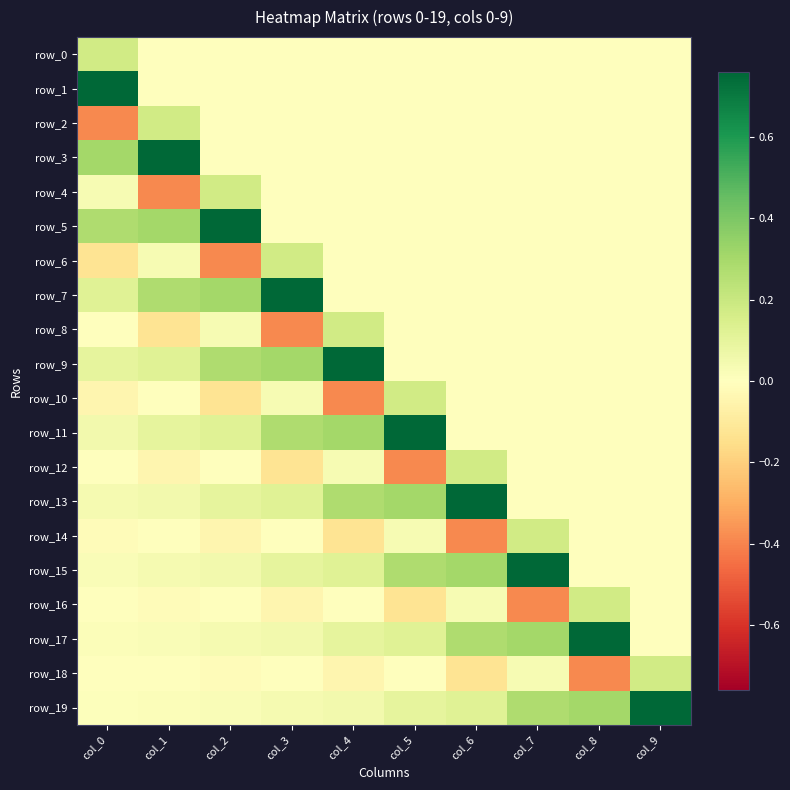

The value of row_14 at col_0 is -0.0. True or false?

True